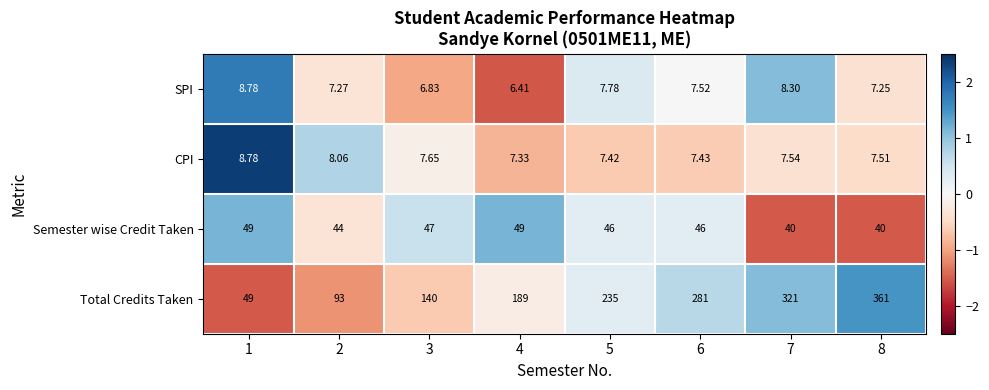

At 2, list the series in order from smallest to largest.

SPI, CPI, Semester wise Credit Taken, Total Credits Taken